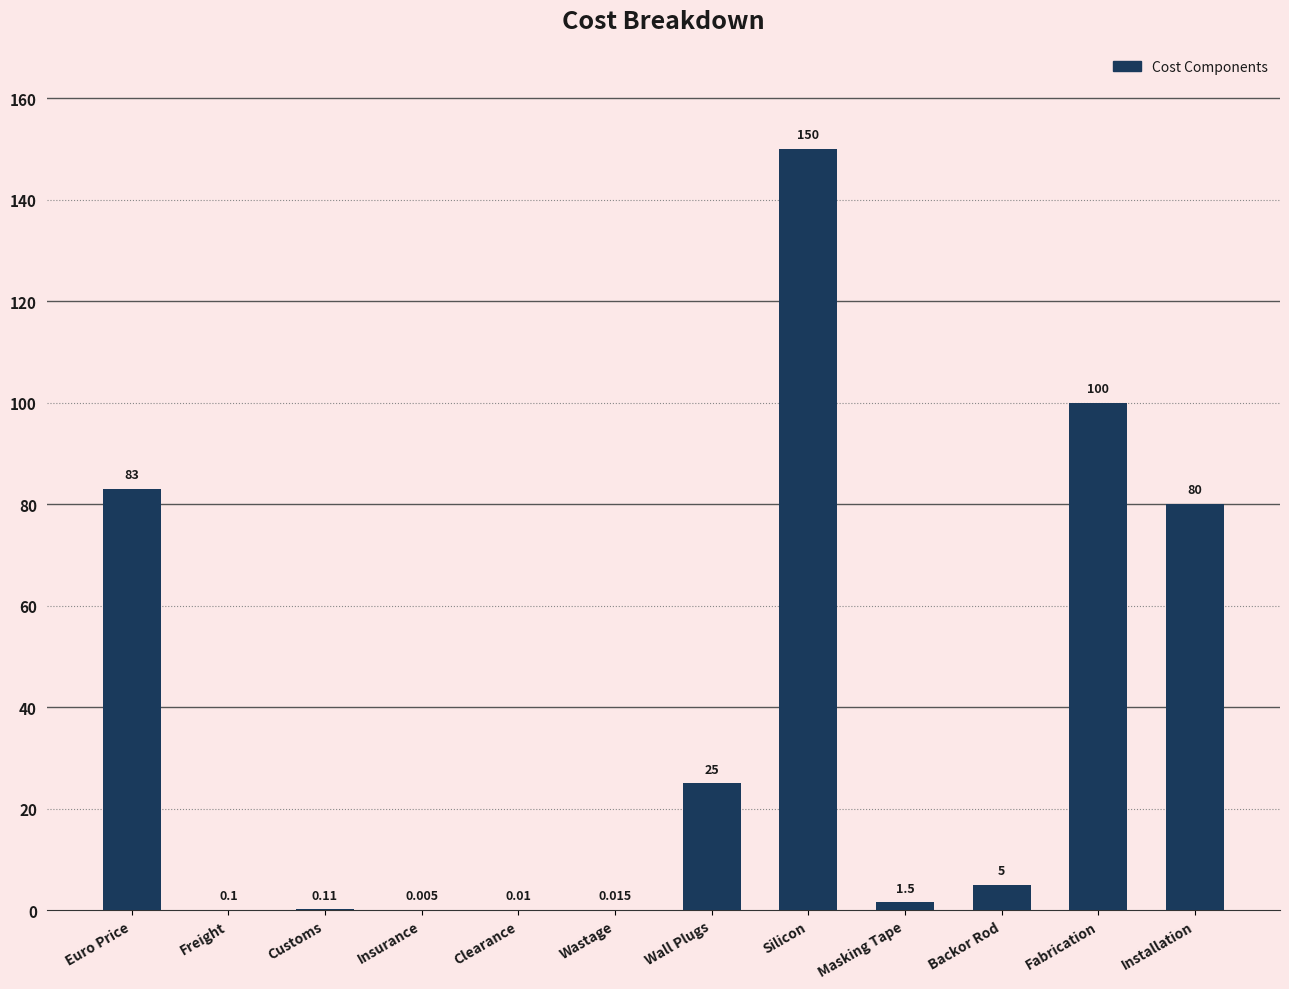

At which label does the data first exceed 5?

Euro Price